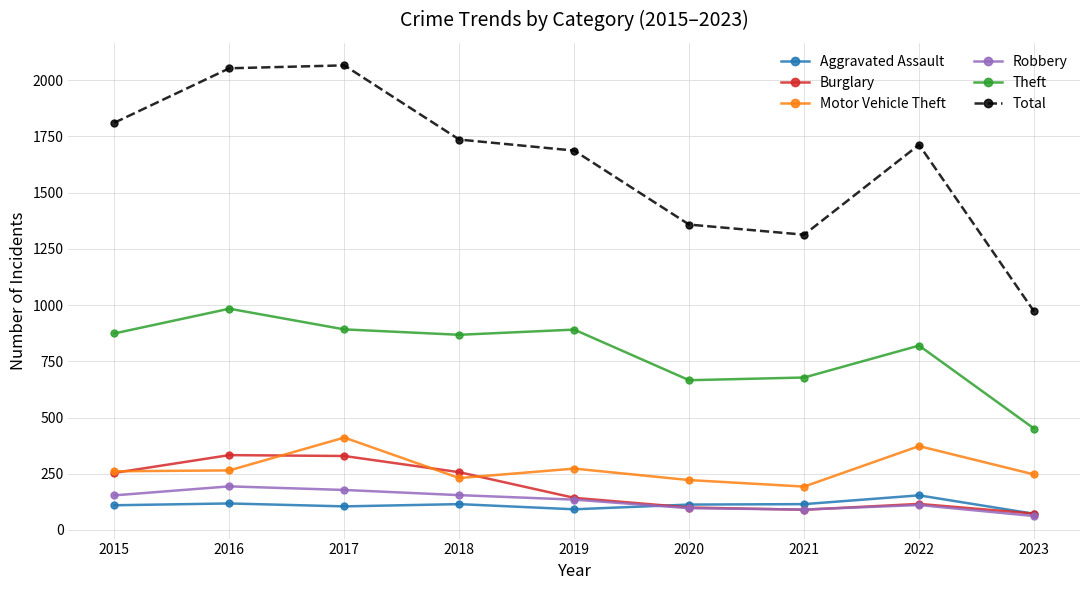

The value of Theft at 2018 is 868. True or false?

True